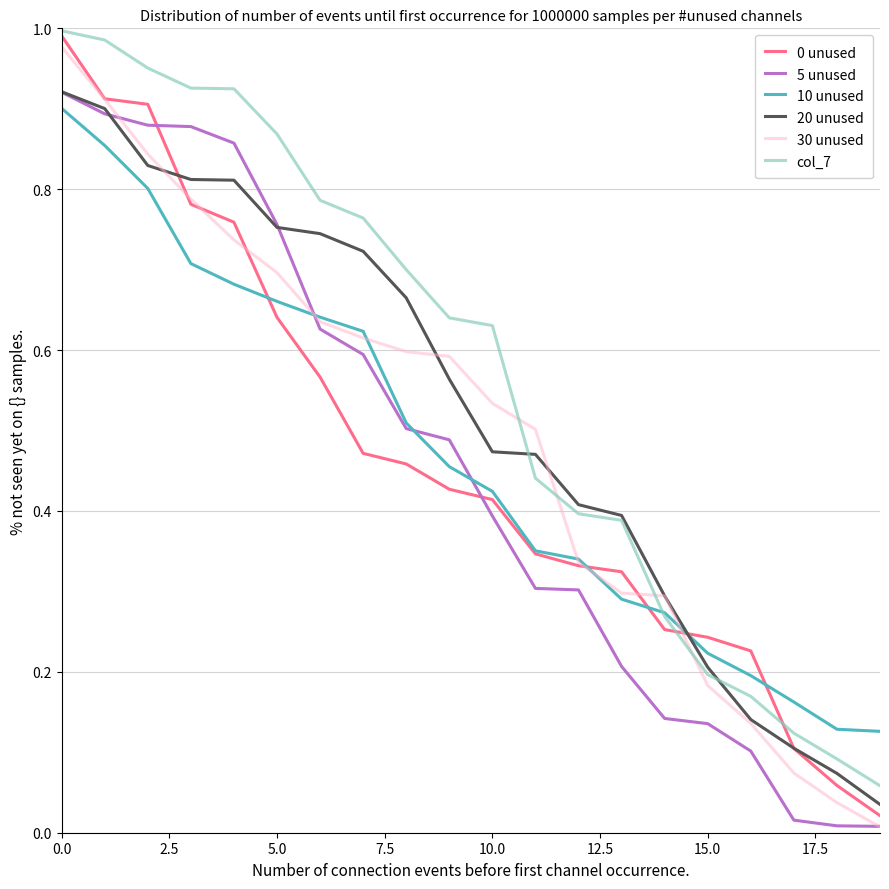

Which series has the largest total across all categories?

col_7